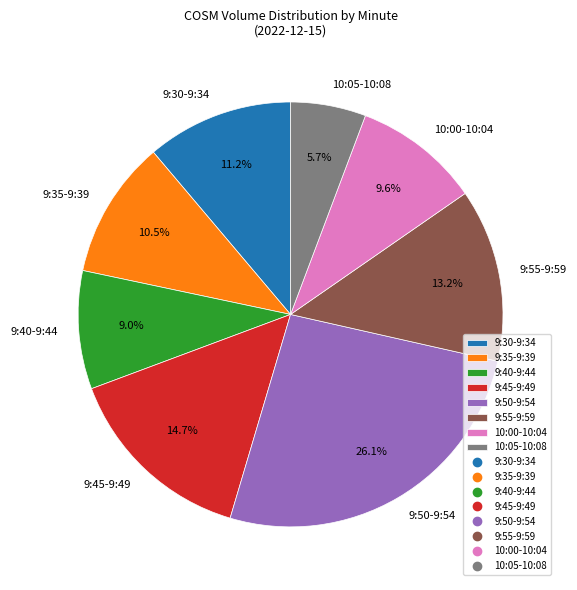

Count the number of slices in the pie.

8